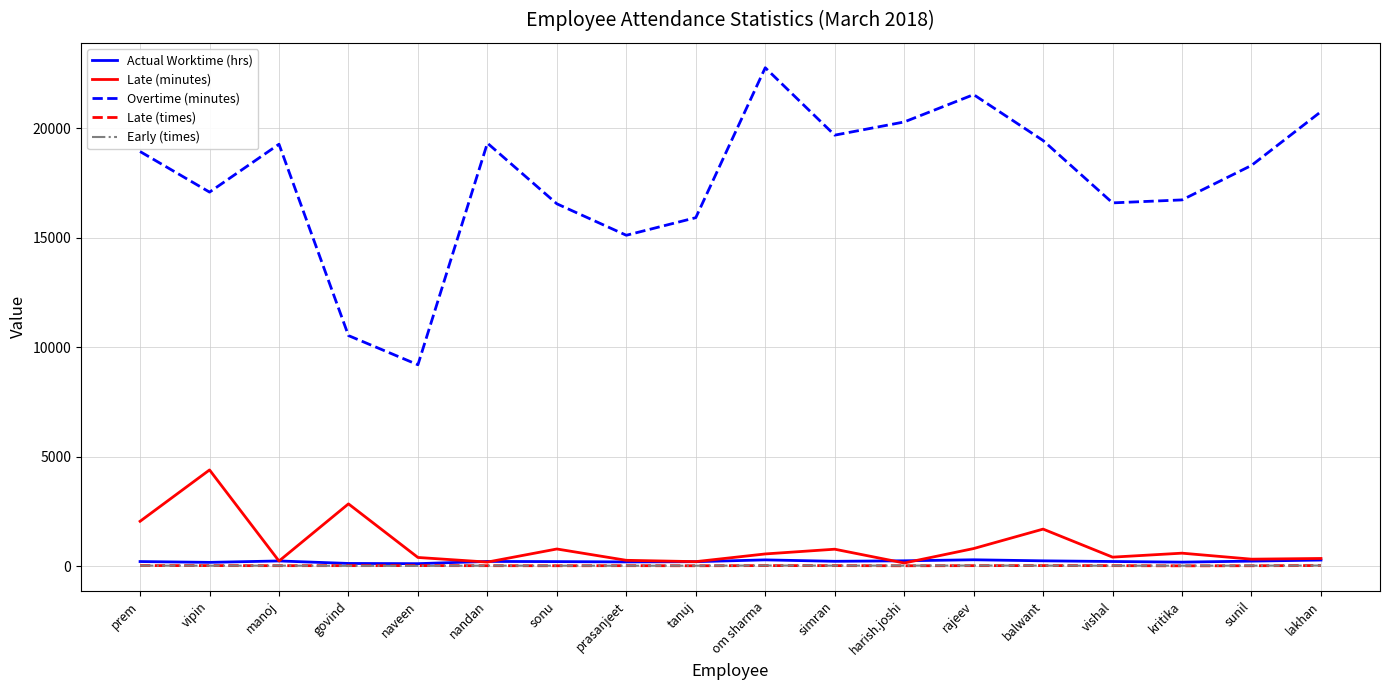

Which series has the largest range (max minus min)?

Overtime (minutes)